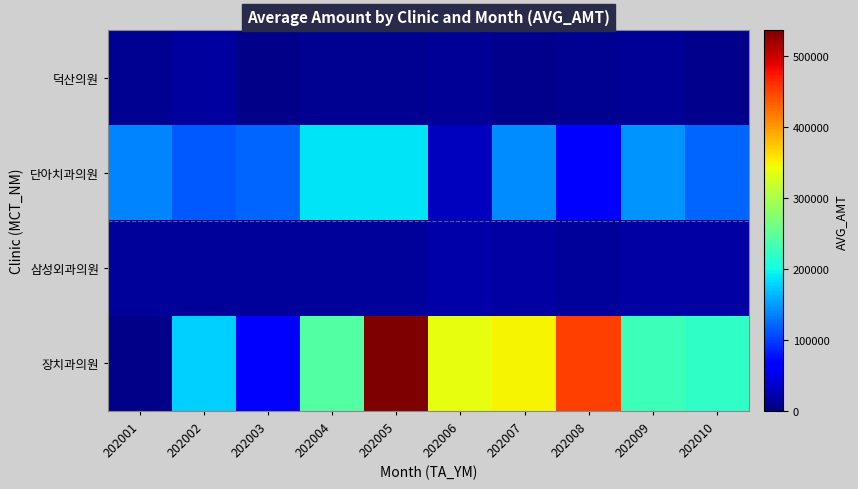

How many distinct data groups are displayed?

4